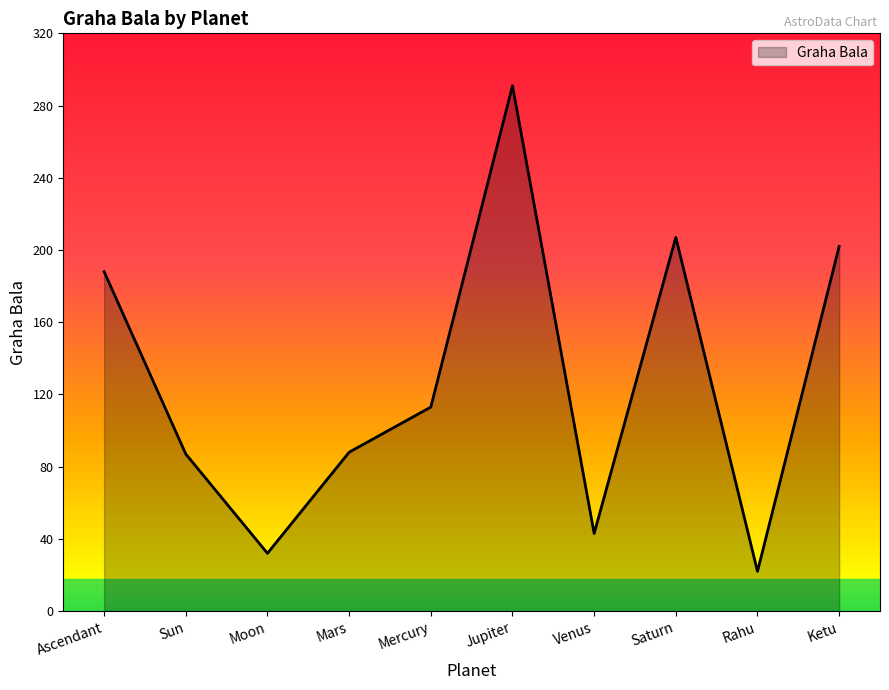

The value at Mercury is 113. True or false?

True